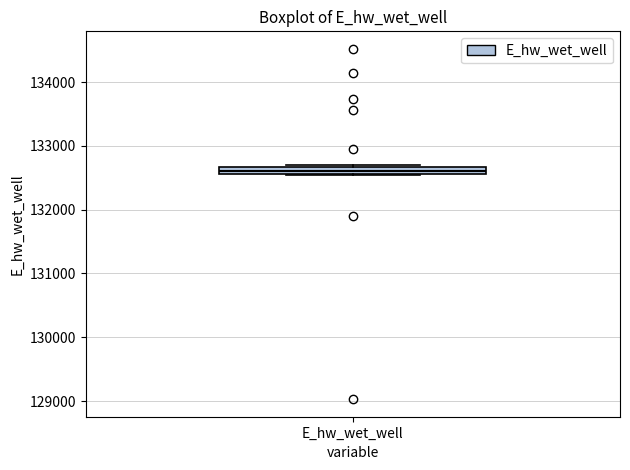

Where is the upper edge of the box for E_hw_wet_well on the y-axis? The values are not printed on the chart, so give them approximately, as read against the axis.

132700